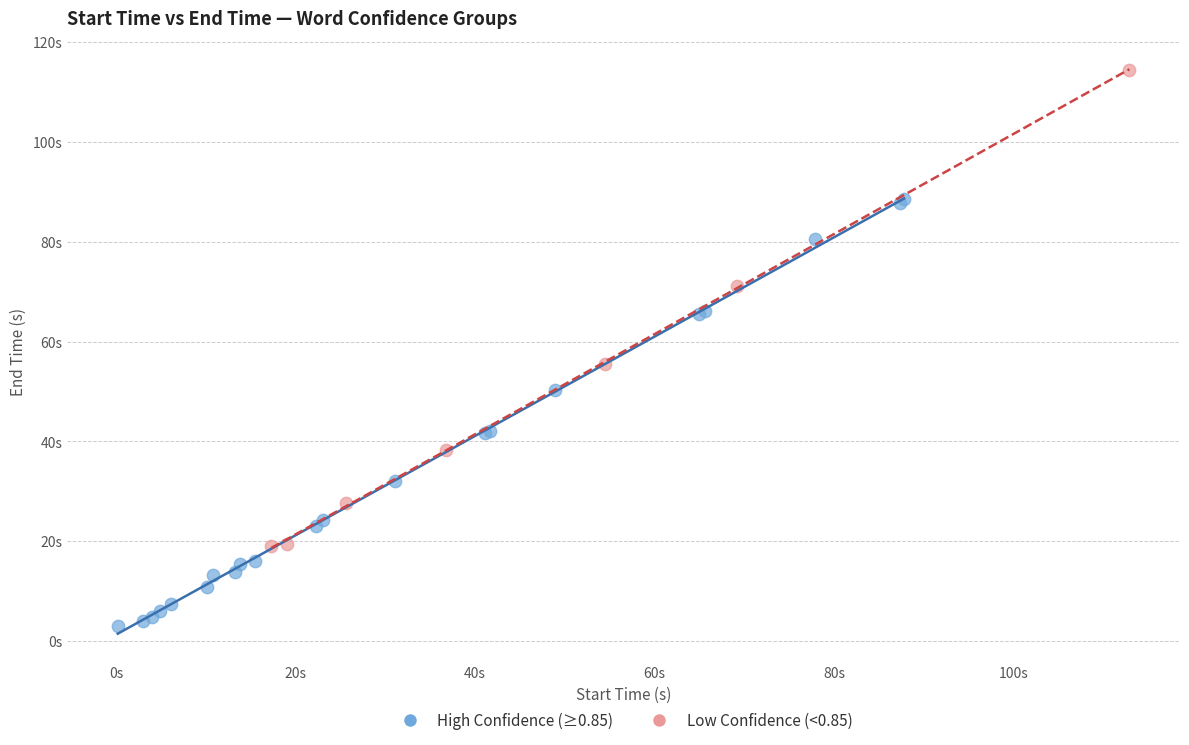

Which series has the widest spread of Y values?

Low Confidence (<0.85)